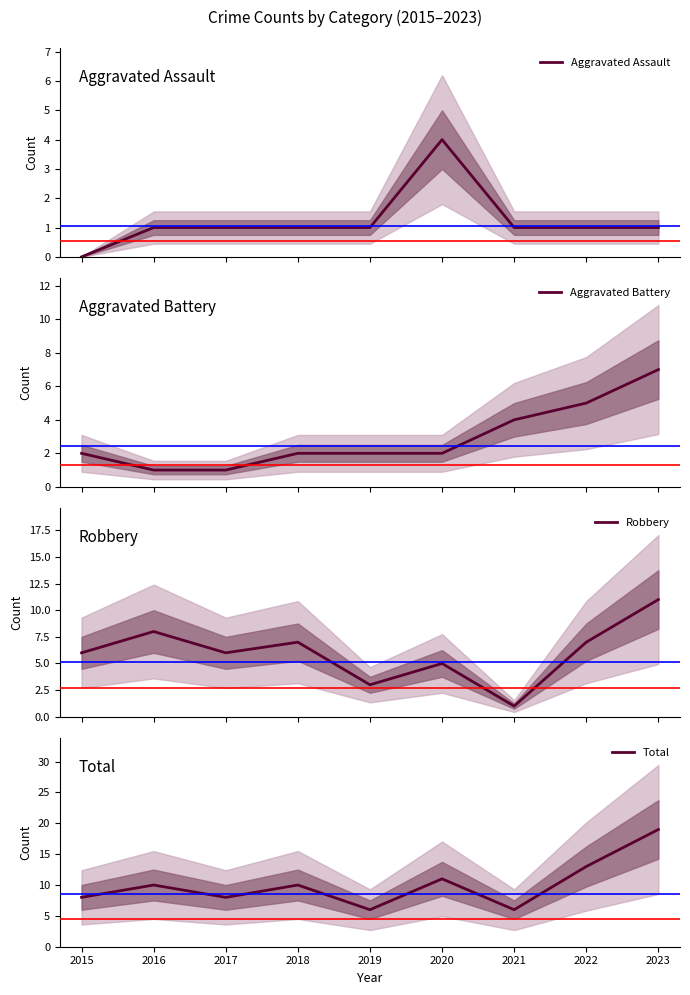

What are all the series names shown in the legend?

Aggravated Assault, Aggravated Battery, Robbery, Total